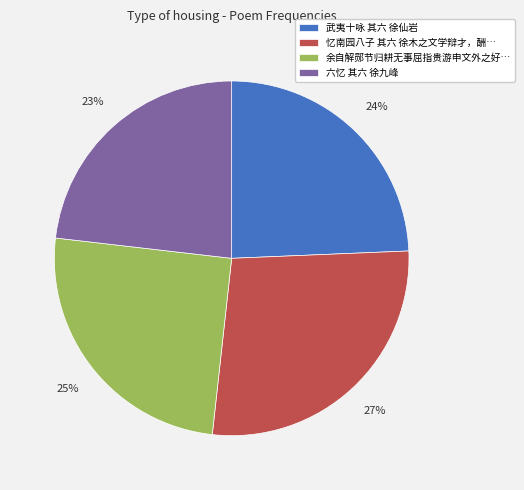

To the nearest percent, what is the average slice percentage?

25%